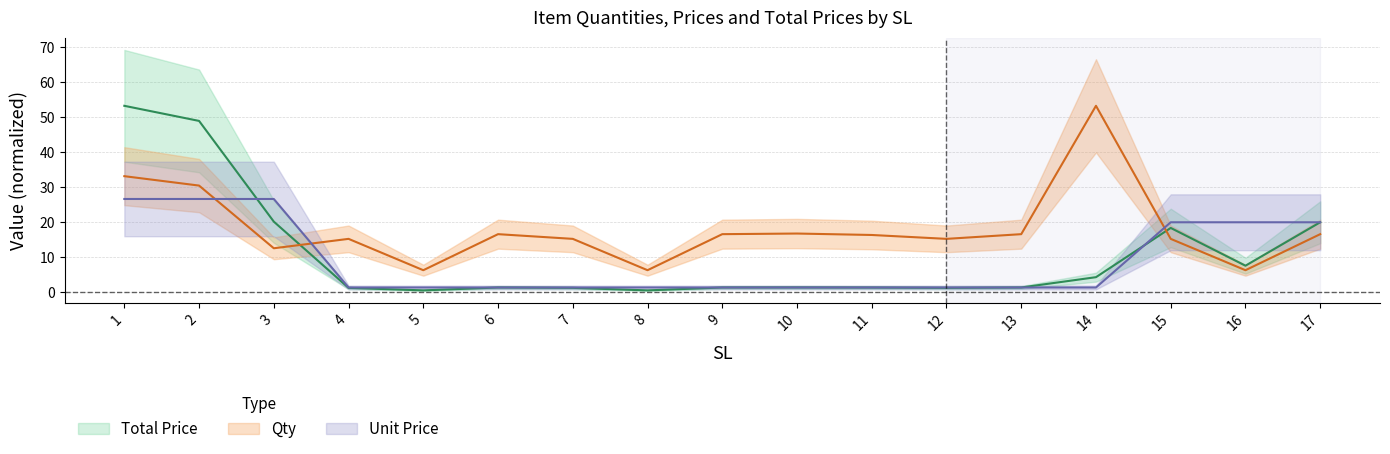

Reading left to right, list all the values displayed in this chart.

Total Price: 53.3	49.0	20.2	1.2	0.5	1.3	1.2	0.5	1.3	1.3	1.3	1.2	1.3	4.3	18.4	7.6	20.0
Qty: 33.2	30.5	12.5	15.2	6.3	16.6	15.2	6.3	16.6	16.8	16.3	15.2	16.6	53.3	15.2	6.3	16.6
Unit Price: 26.6	26.6	26.6	1.3	1.3	1.3	1.3	1.3	1.3	1.3	1.3	1.3	1.3	1.3	20.0	20.0	20.0